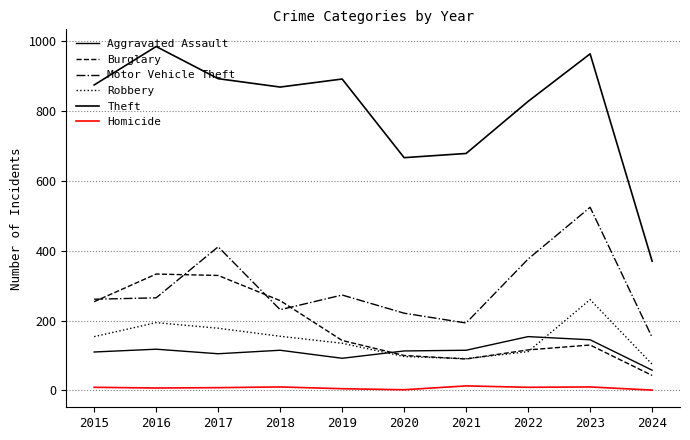

At which label does Burglary reach its minimum?

2024